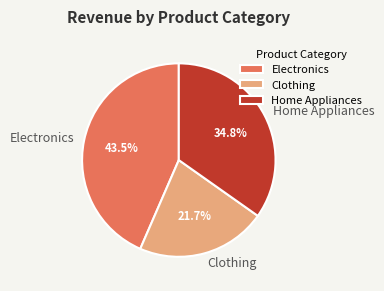

What is the ratio of the value at Home Appliances to the value at Clothing?

1.6